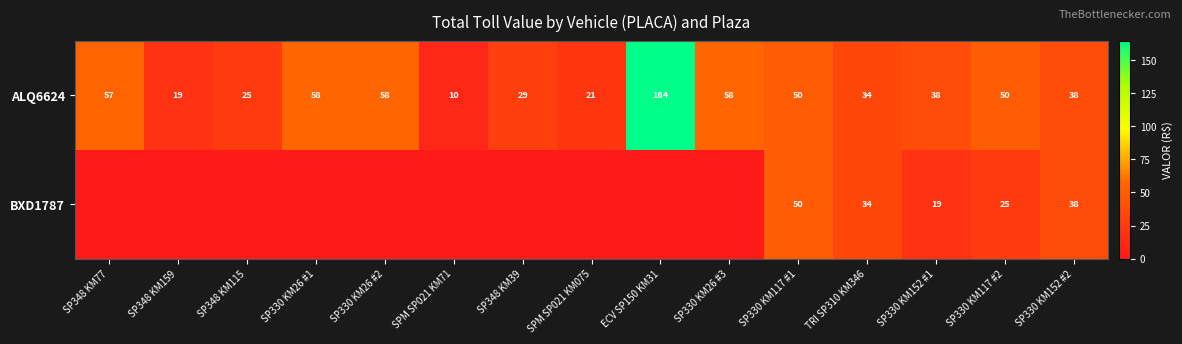

What is the difference between the ALQ6624 values at ECV SP150 KM31 and SPM SP021 KM075?

143